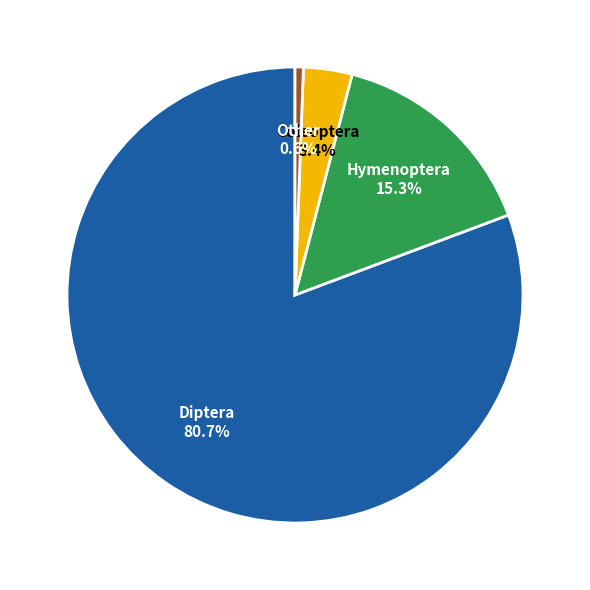

What portion of the pie excludes Diptera?

19.3%